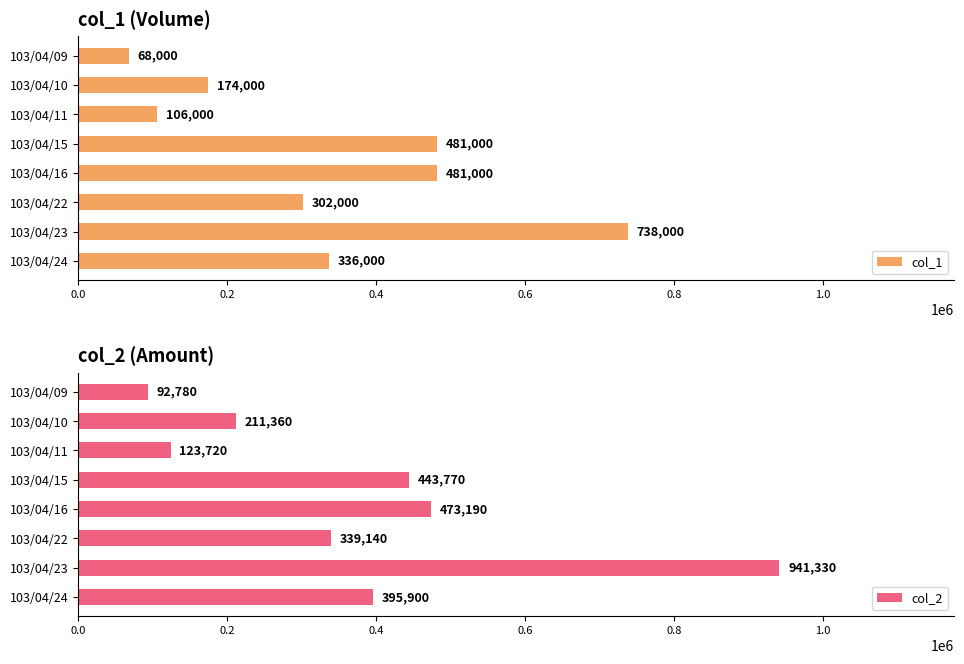

What is the average value of the col_1 series?

335750